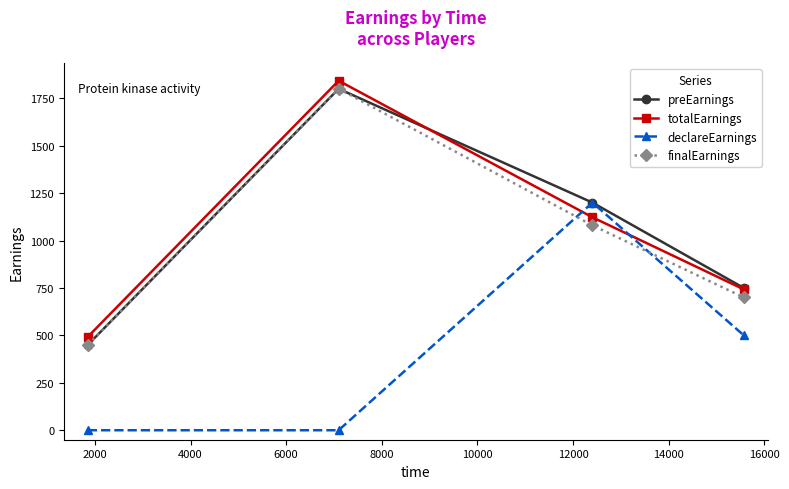

True or false: preEarnings has more than 2 interior local peaks.

False